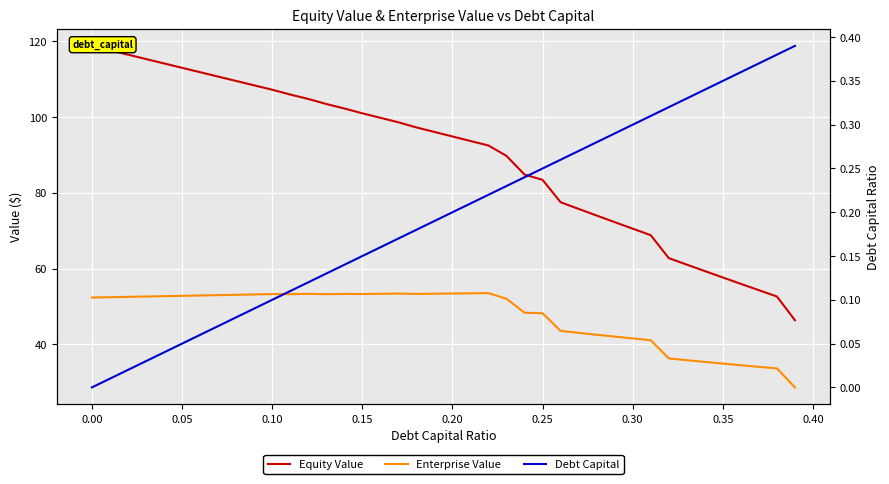

What are all the series names shown in the legend?

Equity Value, Enterprise Value, Debt Capital